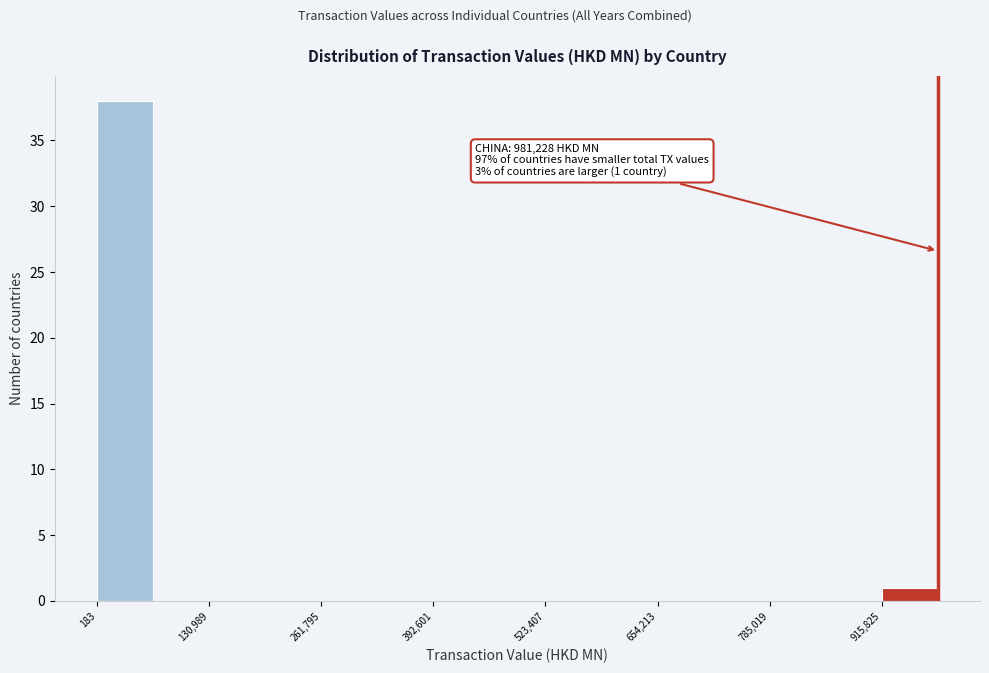

Around what value on the x-axis is the tallest bar? Give the approximate position of its centre, as read against the axis.

40000